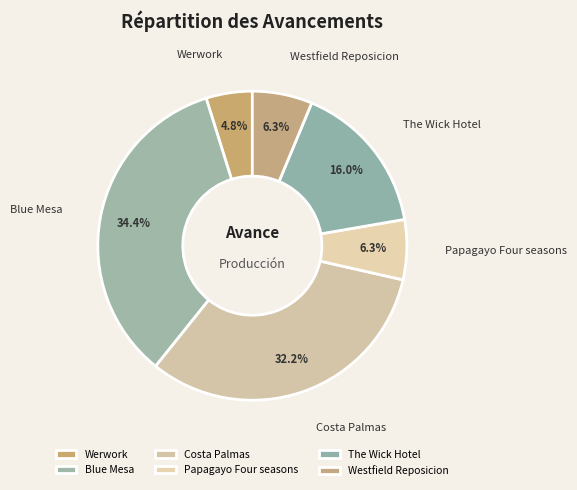

What percentage is the Costa Palmas slice, to the nearest percent?

32%